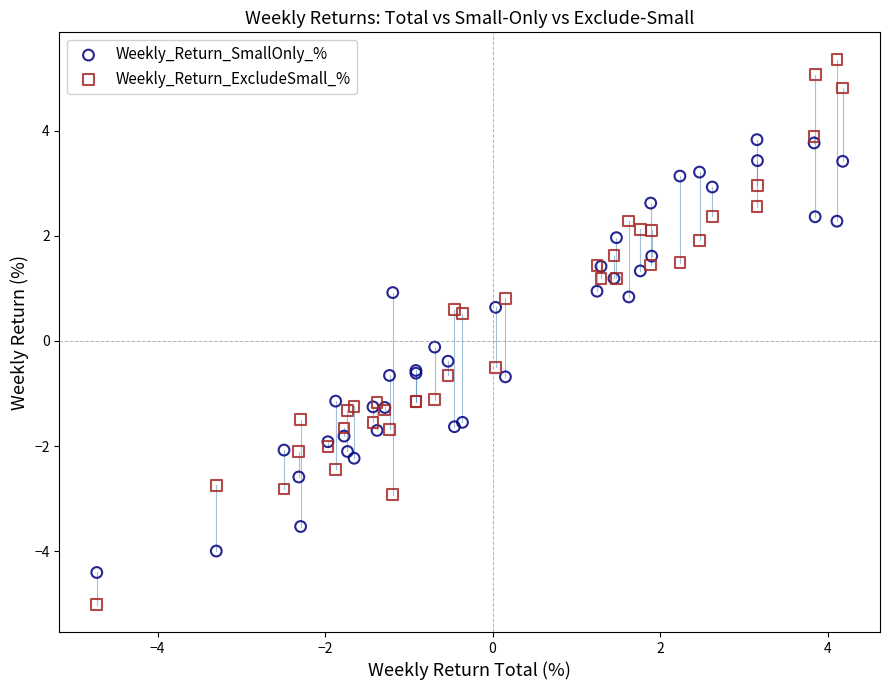

Which series reaches the minimum Y coordinate?

Weekly_Return_ExcludeSmall_%